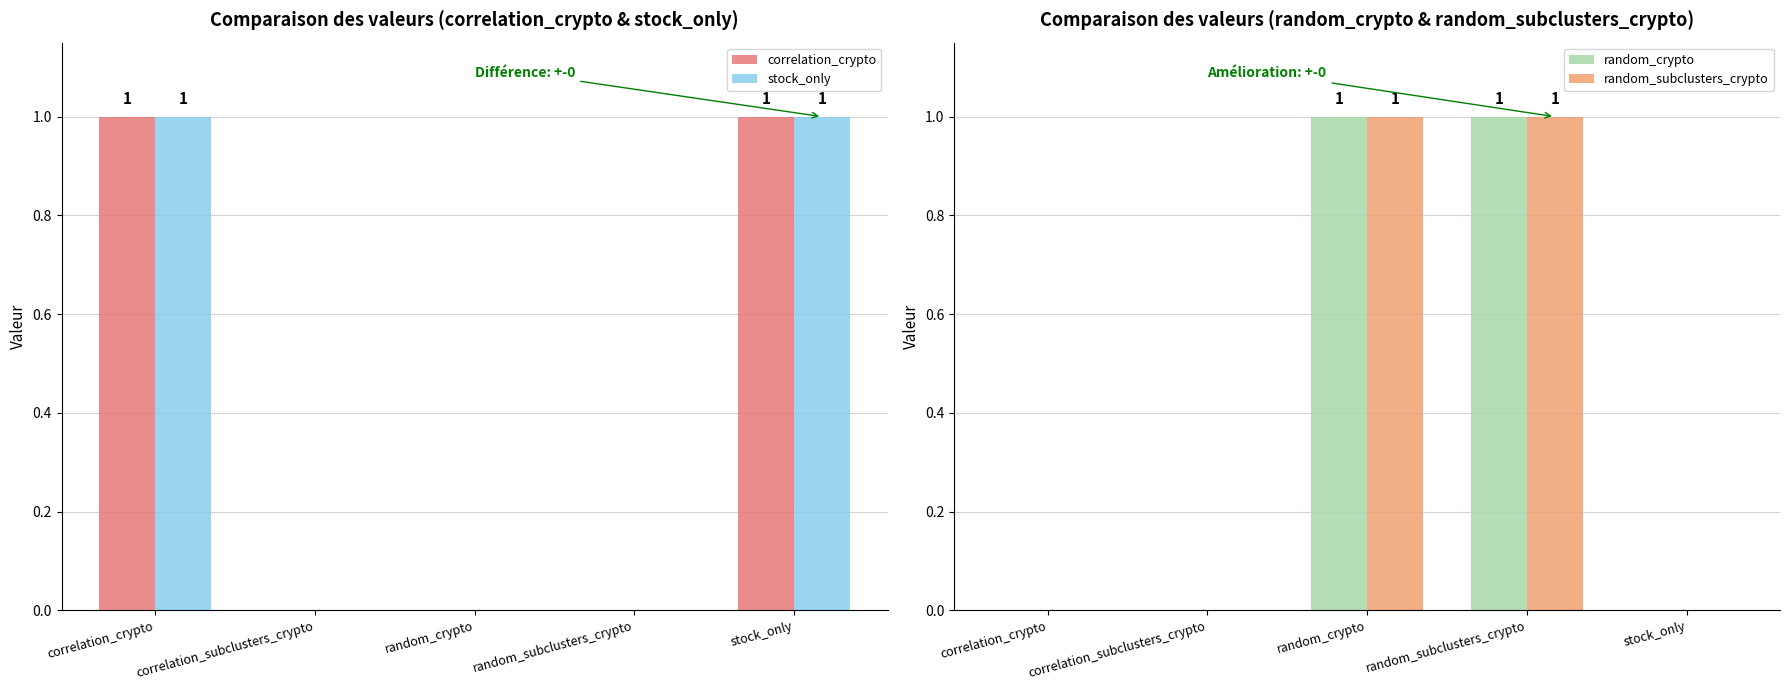

Count the number of categories in the chart.

5